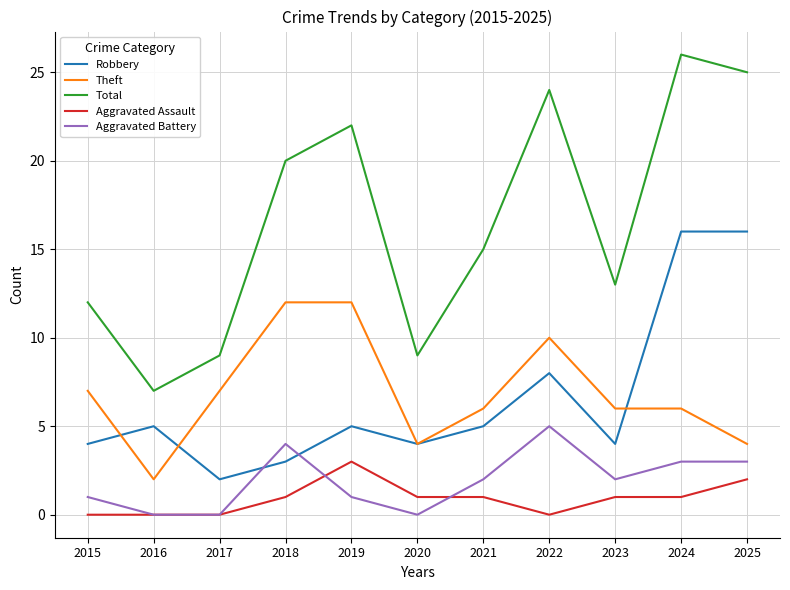

Rank the series by their maximum value, from lowest to highest.

Aggravated Assault, Aggravated Battery, Theft, Robbery, Total